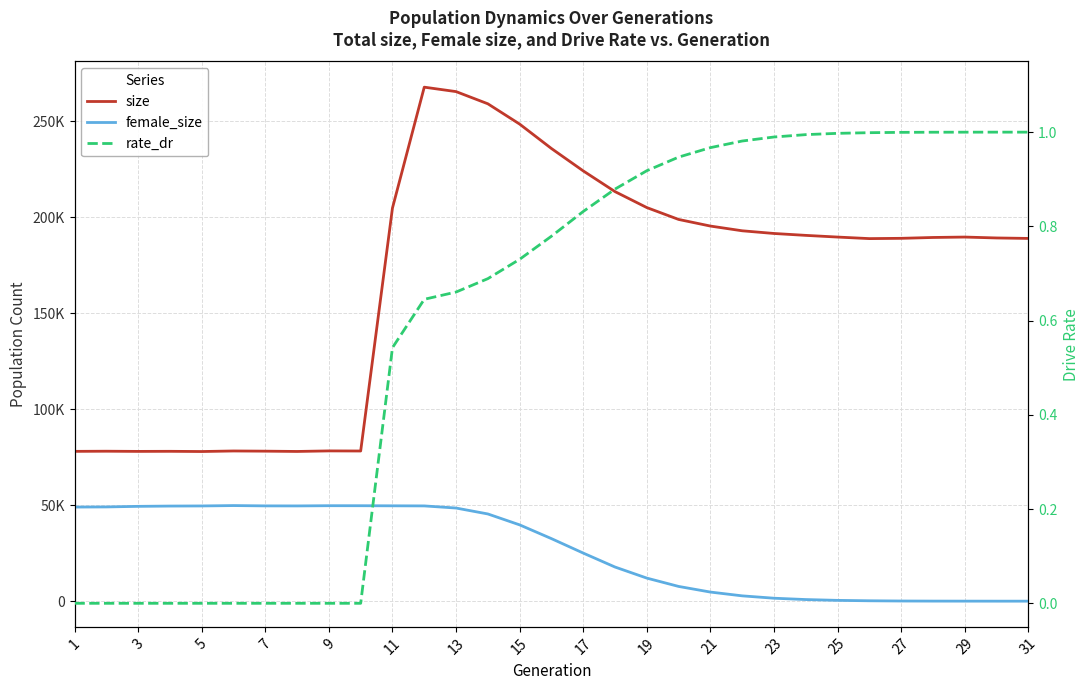

Between 3 and 9, which series saw the biggest shift?

female_size